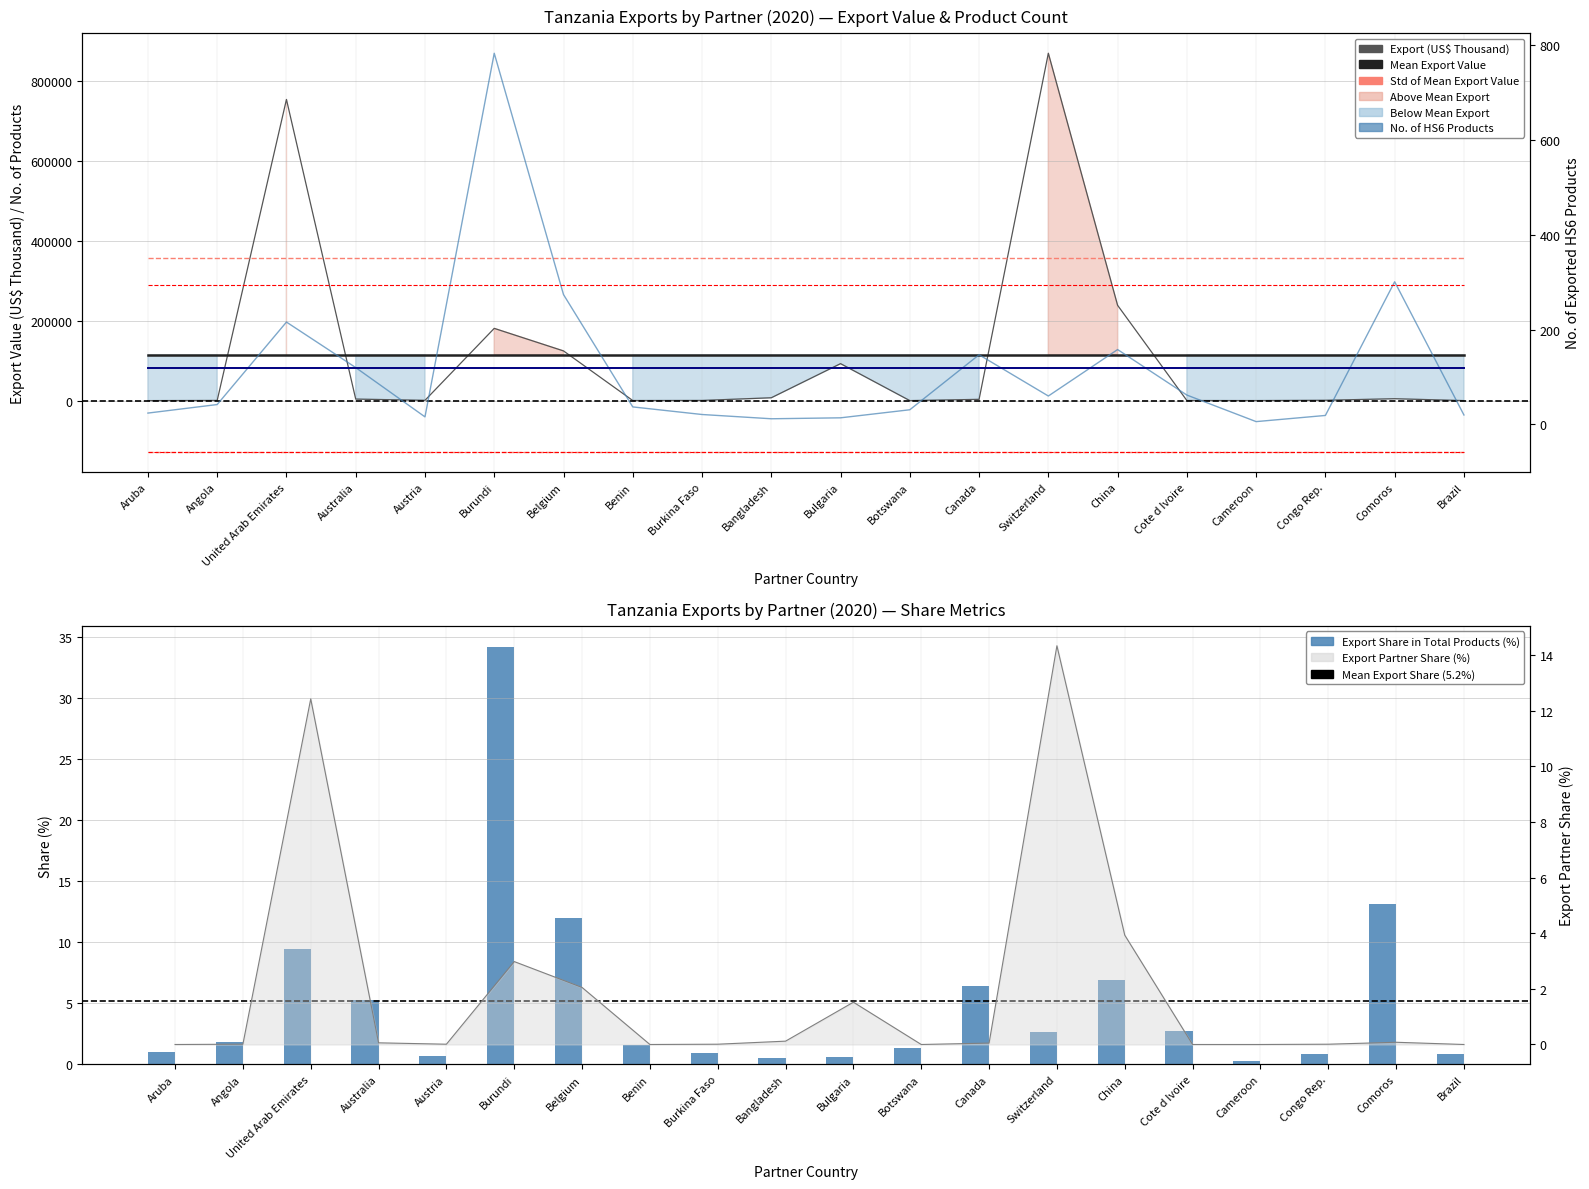

What is the total value across all series at Comoros?

5061.0